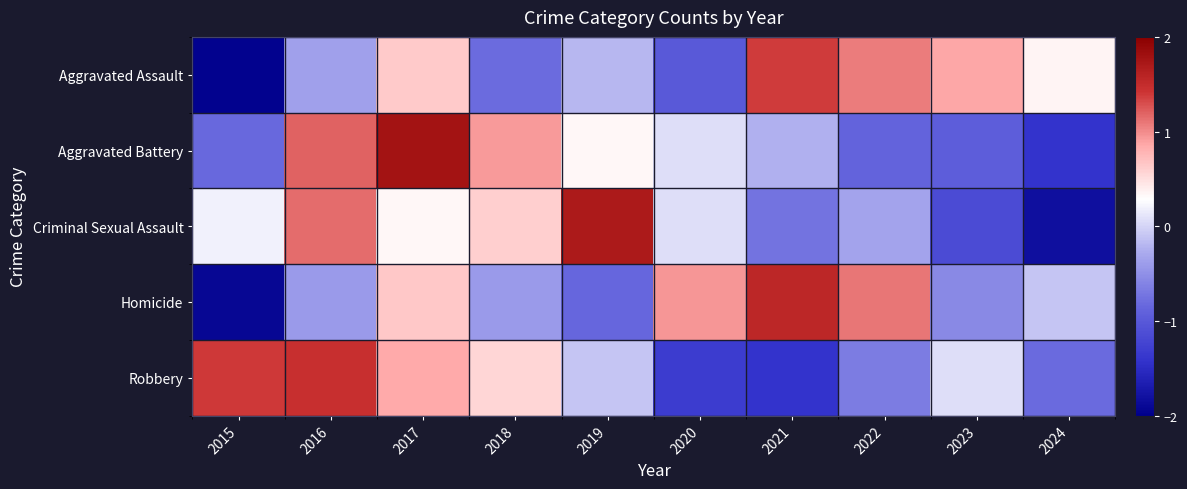

Reading left to right, list all the values displayed in this chart.

Aggravated Assault: 2015=-2.0	2016=-0.4	2017=0.6	2018=-0.8	2019=-0.2	2020=-1.0	2021=1.4	2022=1.1	2023=0.9	2024=0.4
Aggravated Battery: 2015=-0.8	2016=1.2	2017=1.8	2018=0.9	2019=0.3	2020=0.1	2021=-0.2	2022=-0.9	2023=-0.9	2024=-1.4
Criminal Sexual Assault: 2015=0.2	2016=1.1	2017=0.3	2018=0.6	2019=1.7	2020=0.1	2021=-0.7	2022=-0.3	2023=-1.1	2024=-1.8
Homicide: 2015=-1.9	2016=-0.4	2017=0.6	2018=-0.4	2019=-0.9	2020=0.9	2021=1.6	2022=1.1	2023=-0.6	2024=-0.1
Robbery: 2015=1.4	2016=1.5	2017=0.8	2018=0.6	2019=-0.1	2020=-1.3	2021=-1.4	2022=-0.7	2023=0.1	2024=-0.8